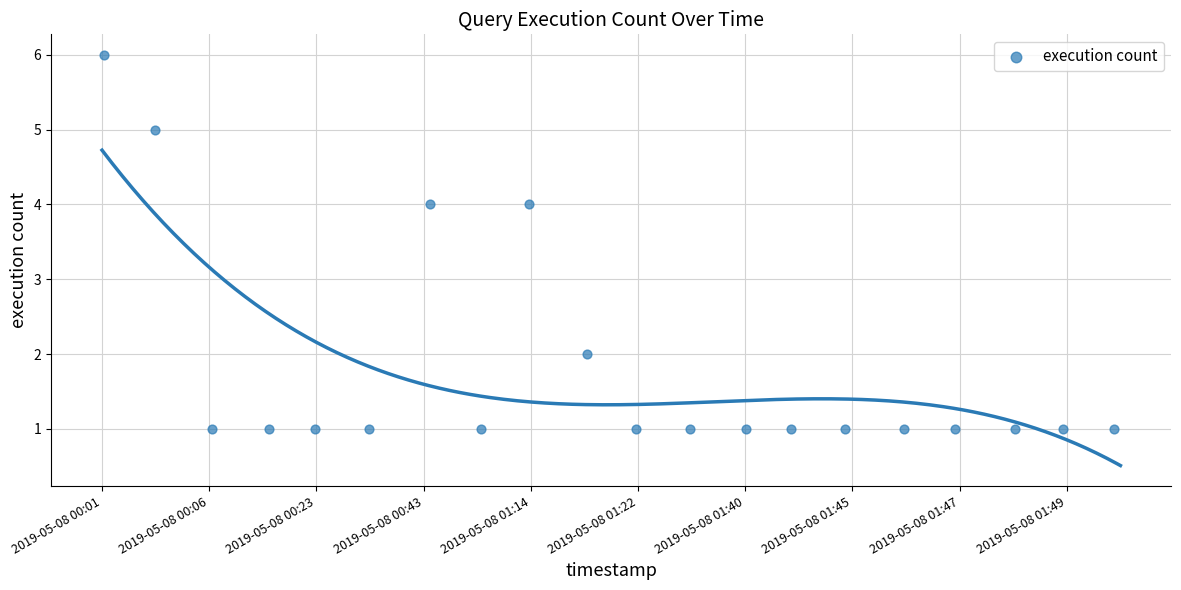

What is the range of Y values (max minus min)?

5